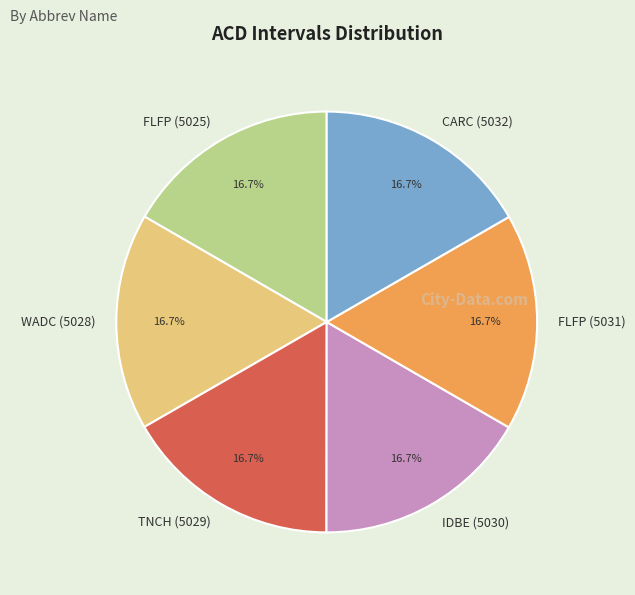

Does any single category account for the majority?

No